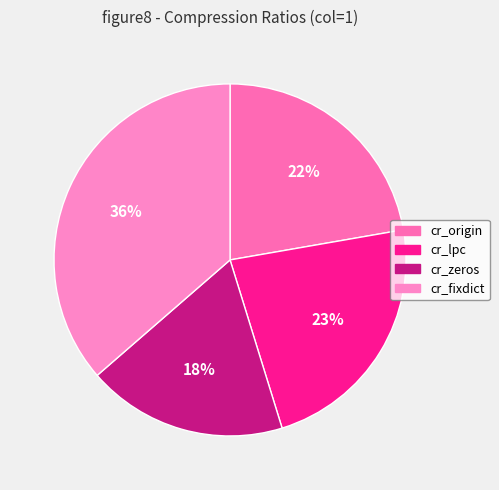

Count the number of slices in the pie.

4